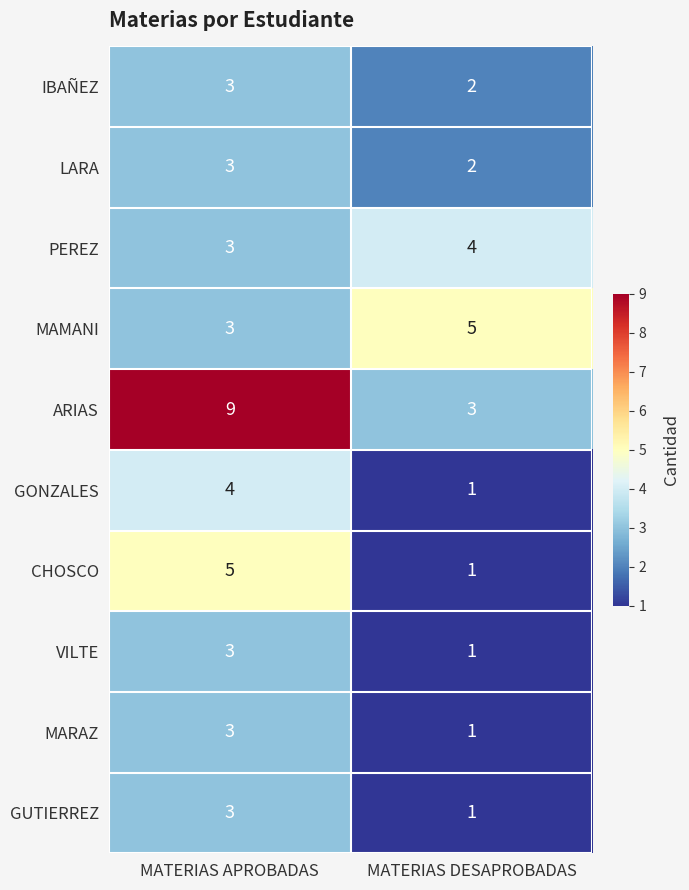

What is the sum of the VILTE values at MATERIAS APROBADAS and MATERIAS DESAPROBADAS?

4